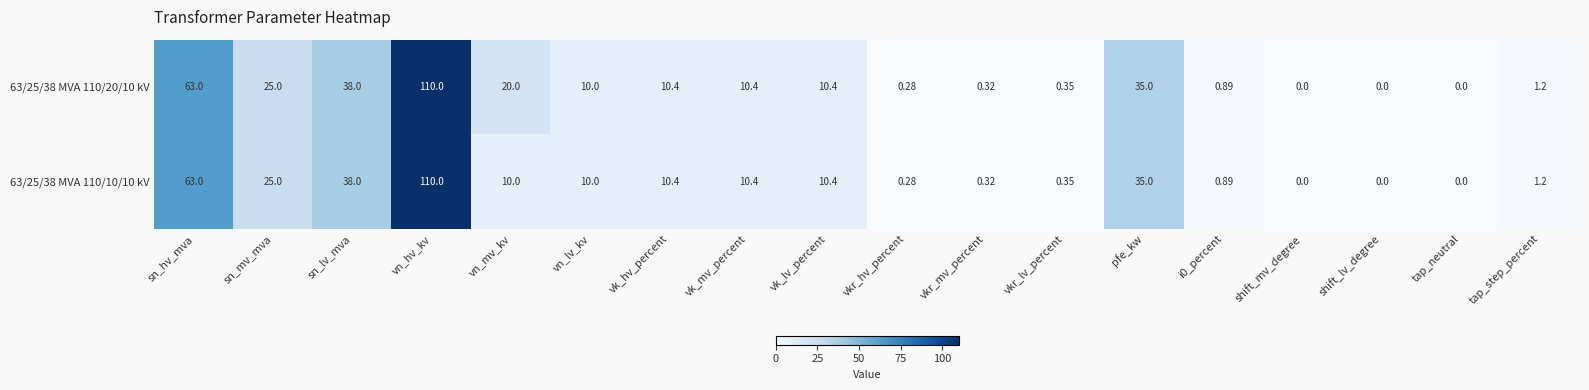

Where does the 63/25/38 MVA 110/20/10 kV series first go above 10?

sn_hv_mva